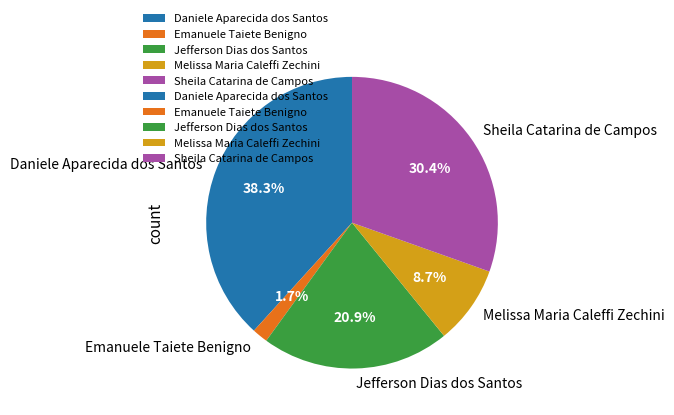

To the nearest percent, what is the average slice percentage?

20%